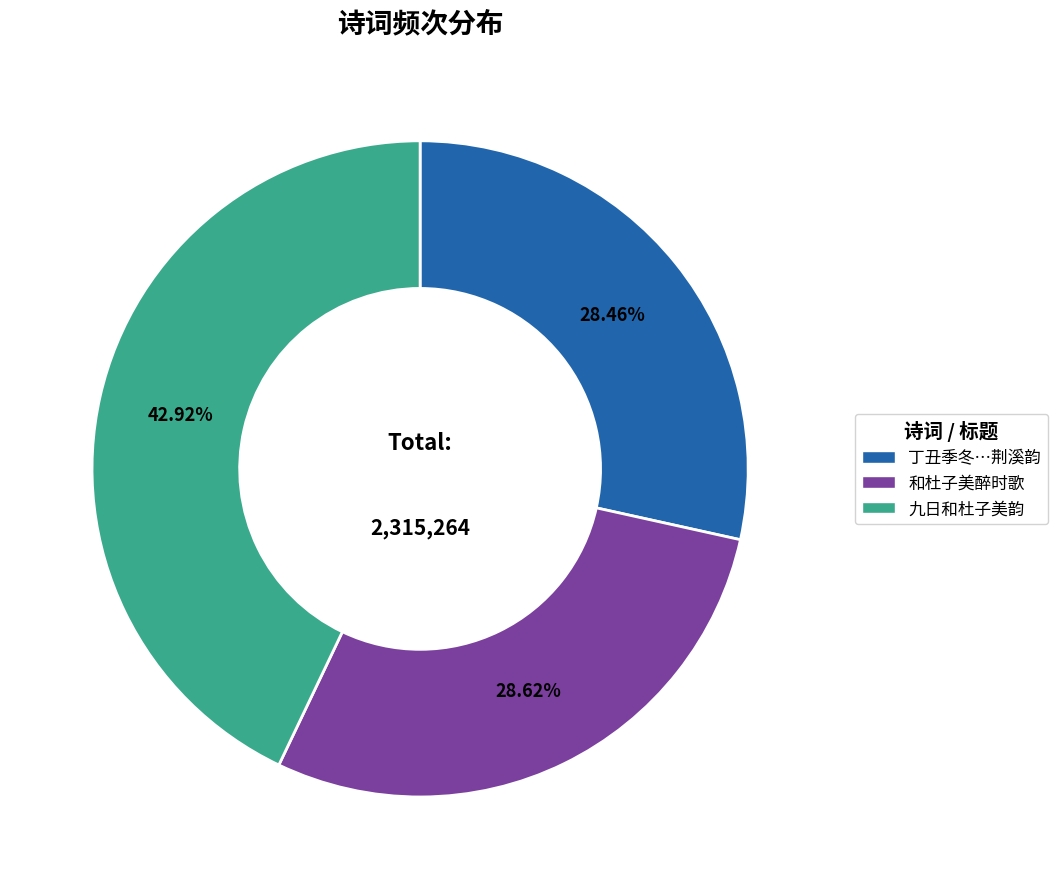

Does any single category account for the majority?

No